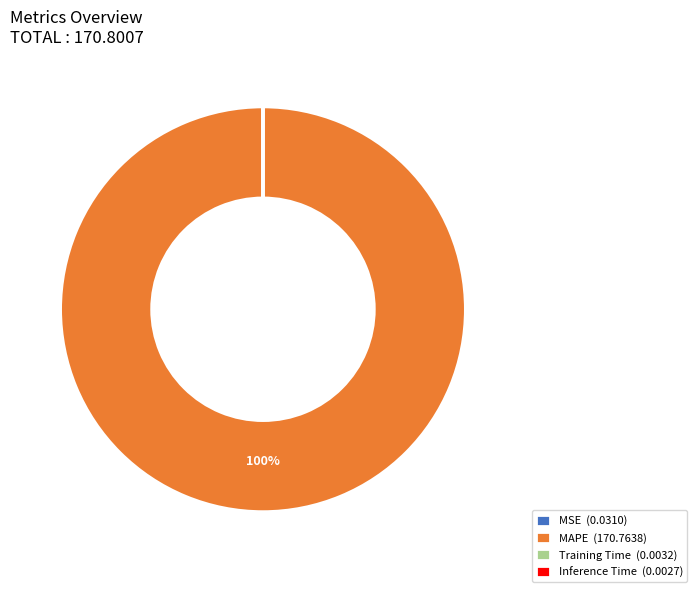

Does MAPE (170.7638) account for over 50% of the chart?

Yes